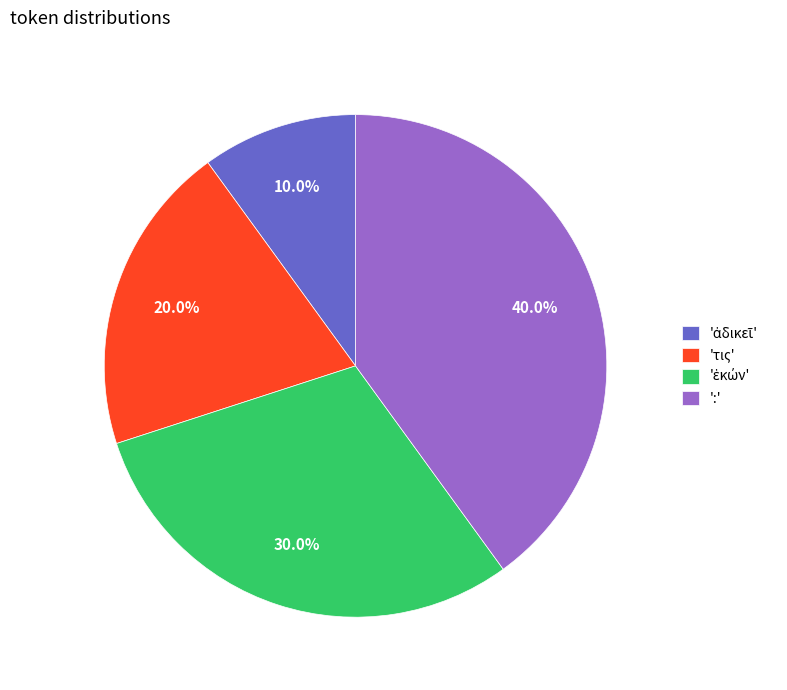

How many segments does this pie chart have?

4